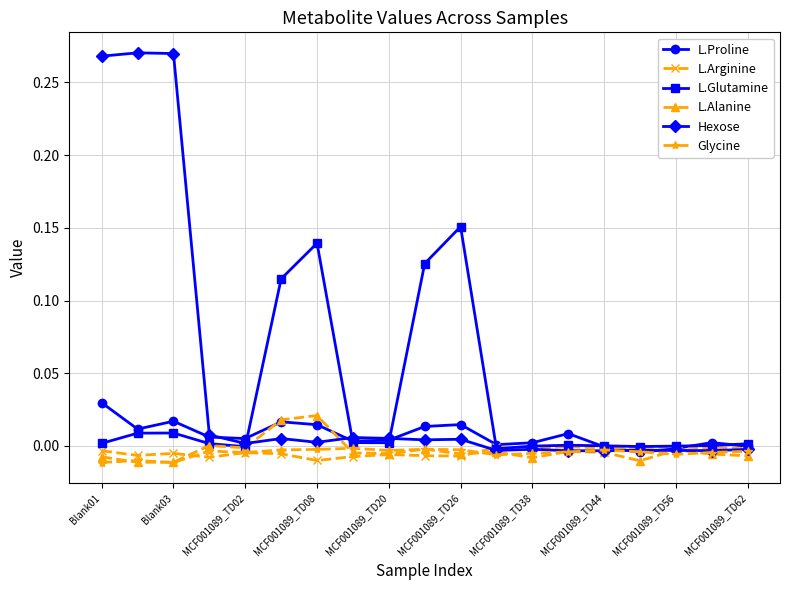

True or false: Hexose has more than 0 points higher than both neighbors.

True